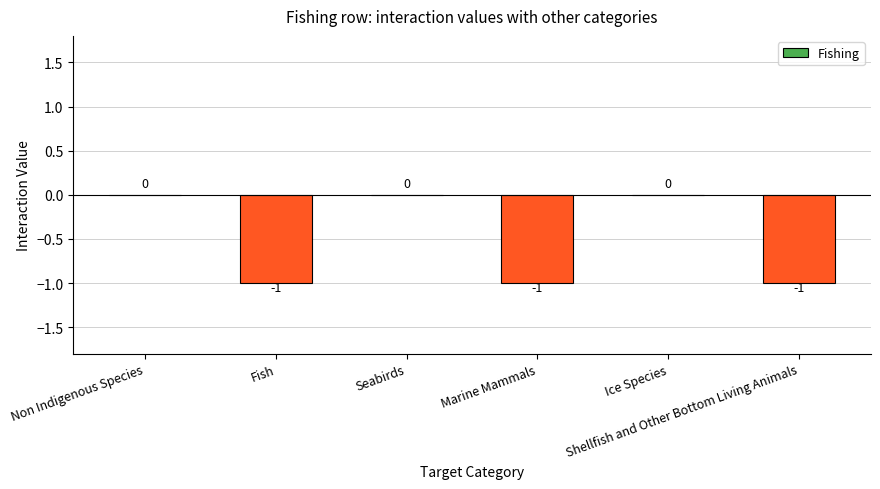

Reading left to right, what are all the values shown in this chart?

Non Indigenous Species=0	Fish=-1	Seabirds=0	Marine Mammals=-1	Ice Species=0	Shellfish and Other Bottom Living Animals=-1